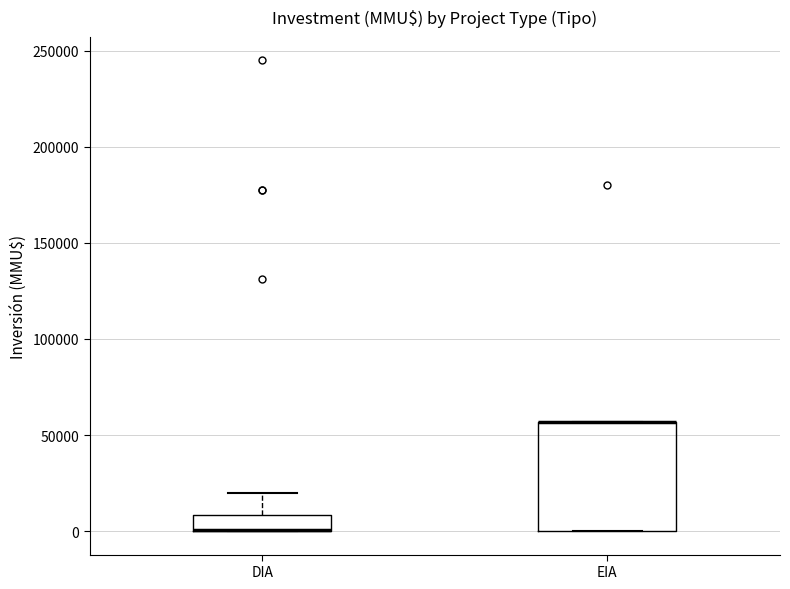

Comparing the boxes themselves (not the whiskers), which one is the tallest?

EIA